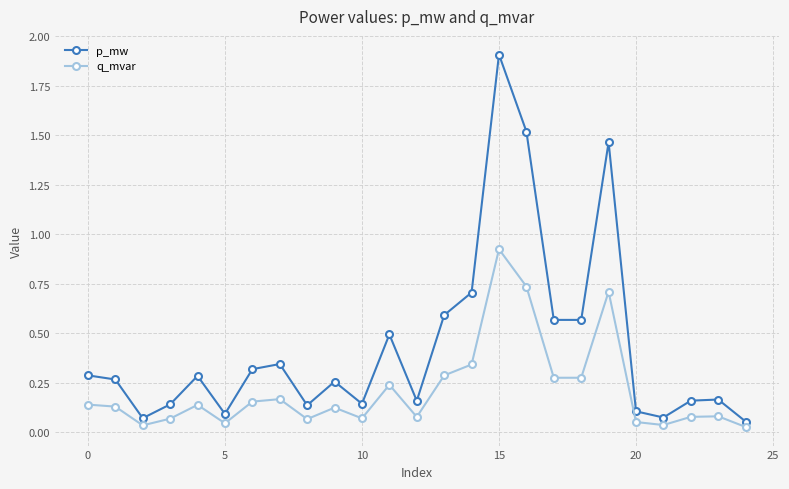

What is the sum of all q_mvar values?

5.3